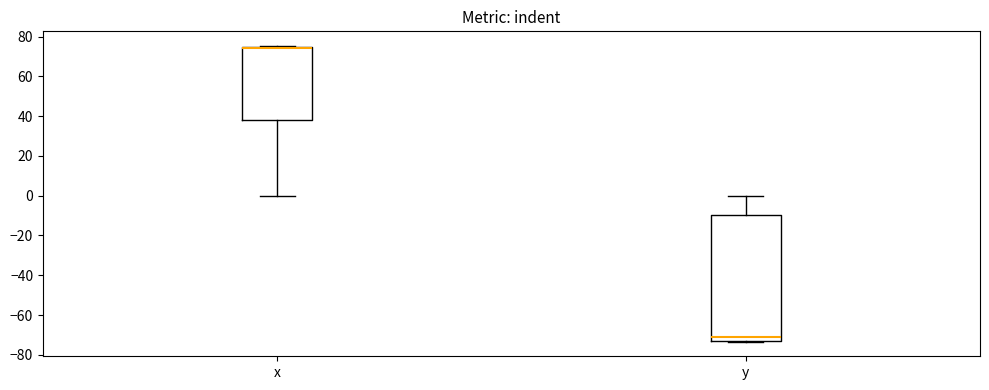

Which box is the tallest, from its lower edge to its upper edge?

y